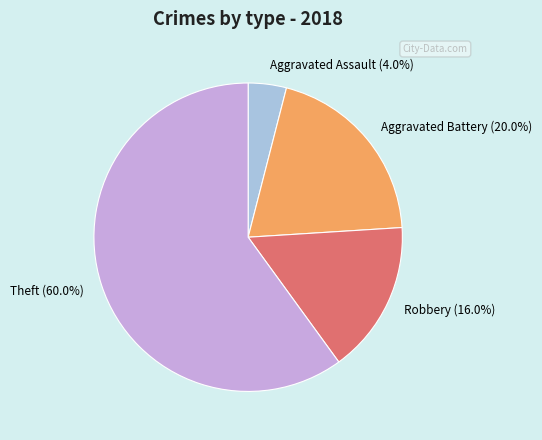

Which slice is the largest?

Theft